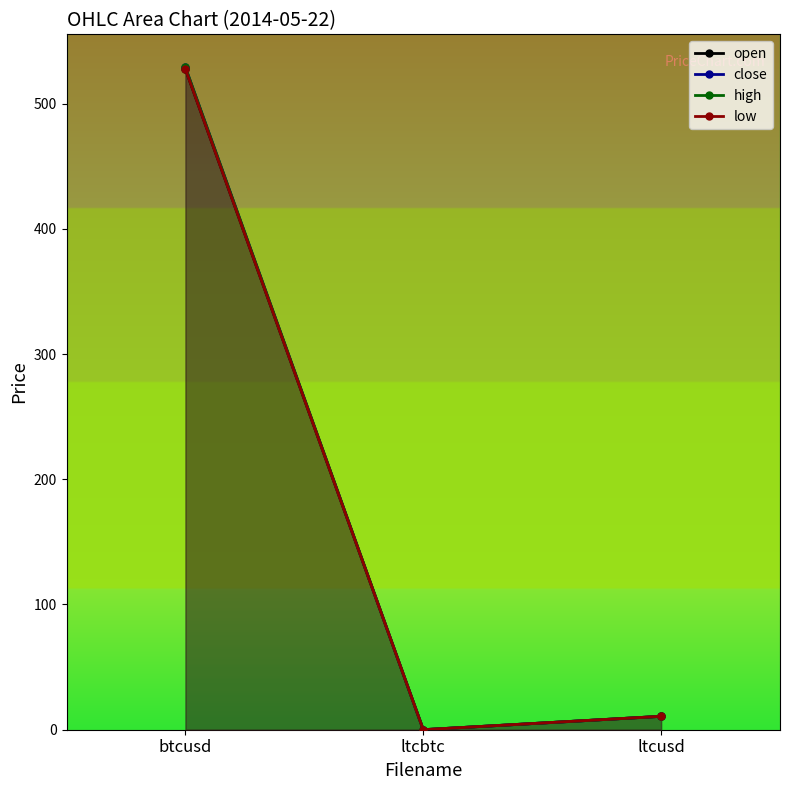

Does the chart display data point markers on the line(s)?

Yes